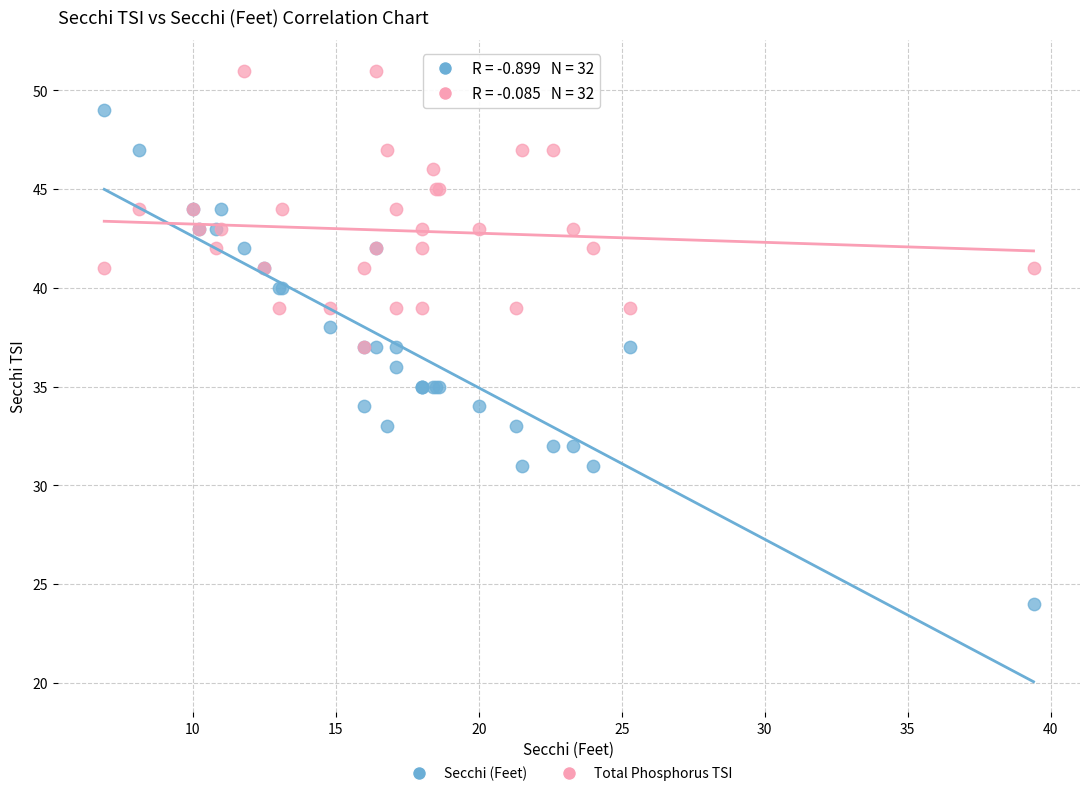

Which series contains the highest Y value?

Total Phosphorus TSI